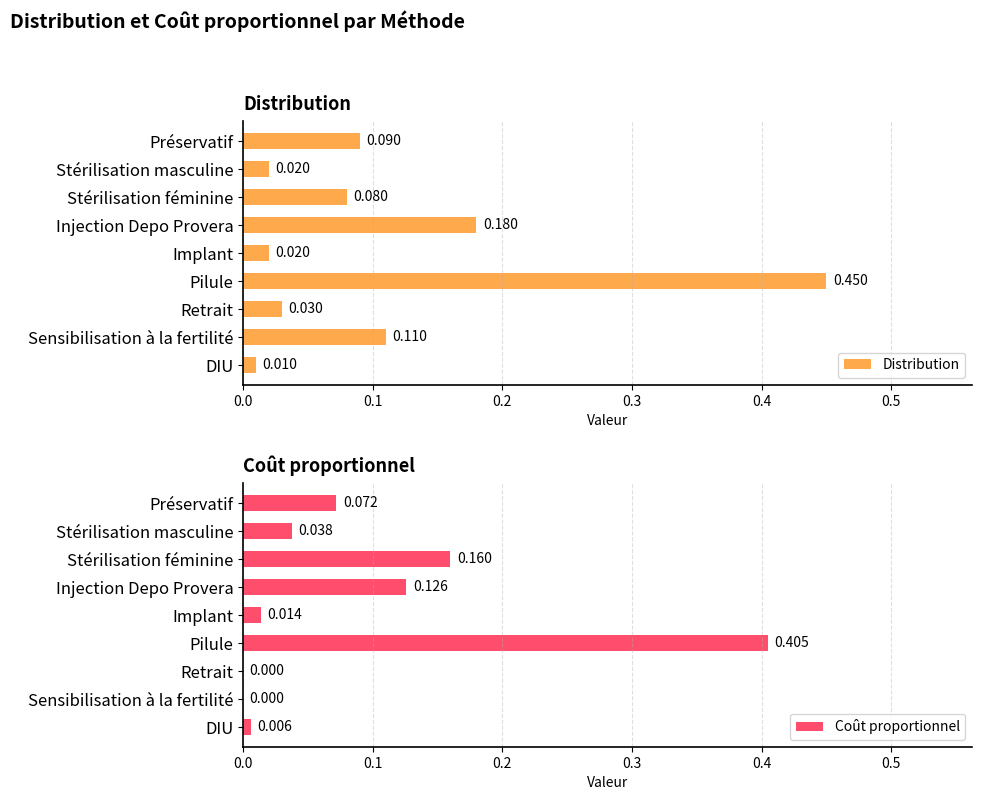

Which series has the largest total across all categories?

Distribution